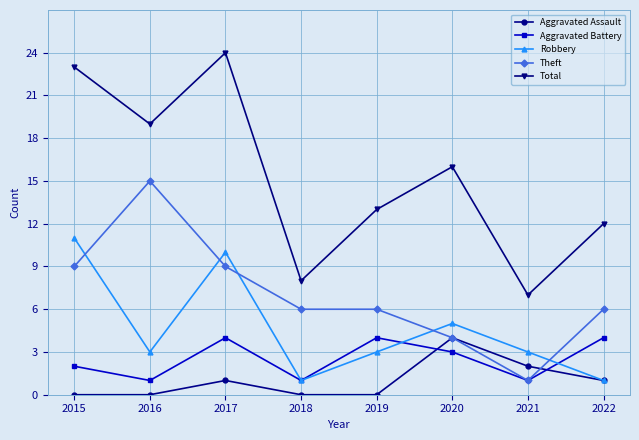

What is the value of the Total point at the 4th from the left?

8